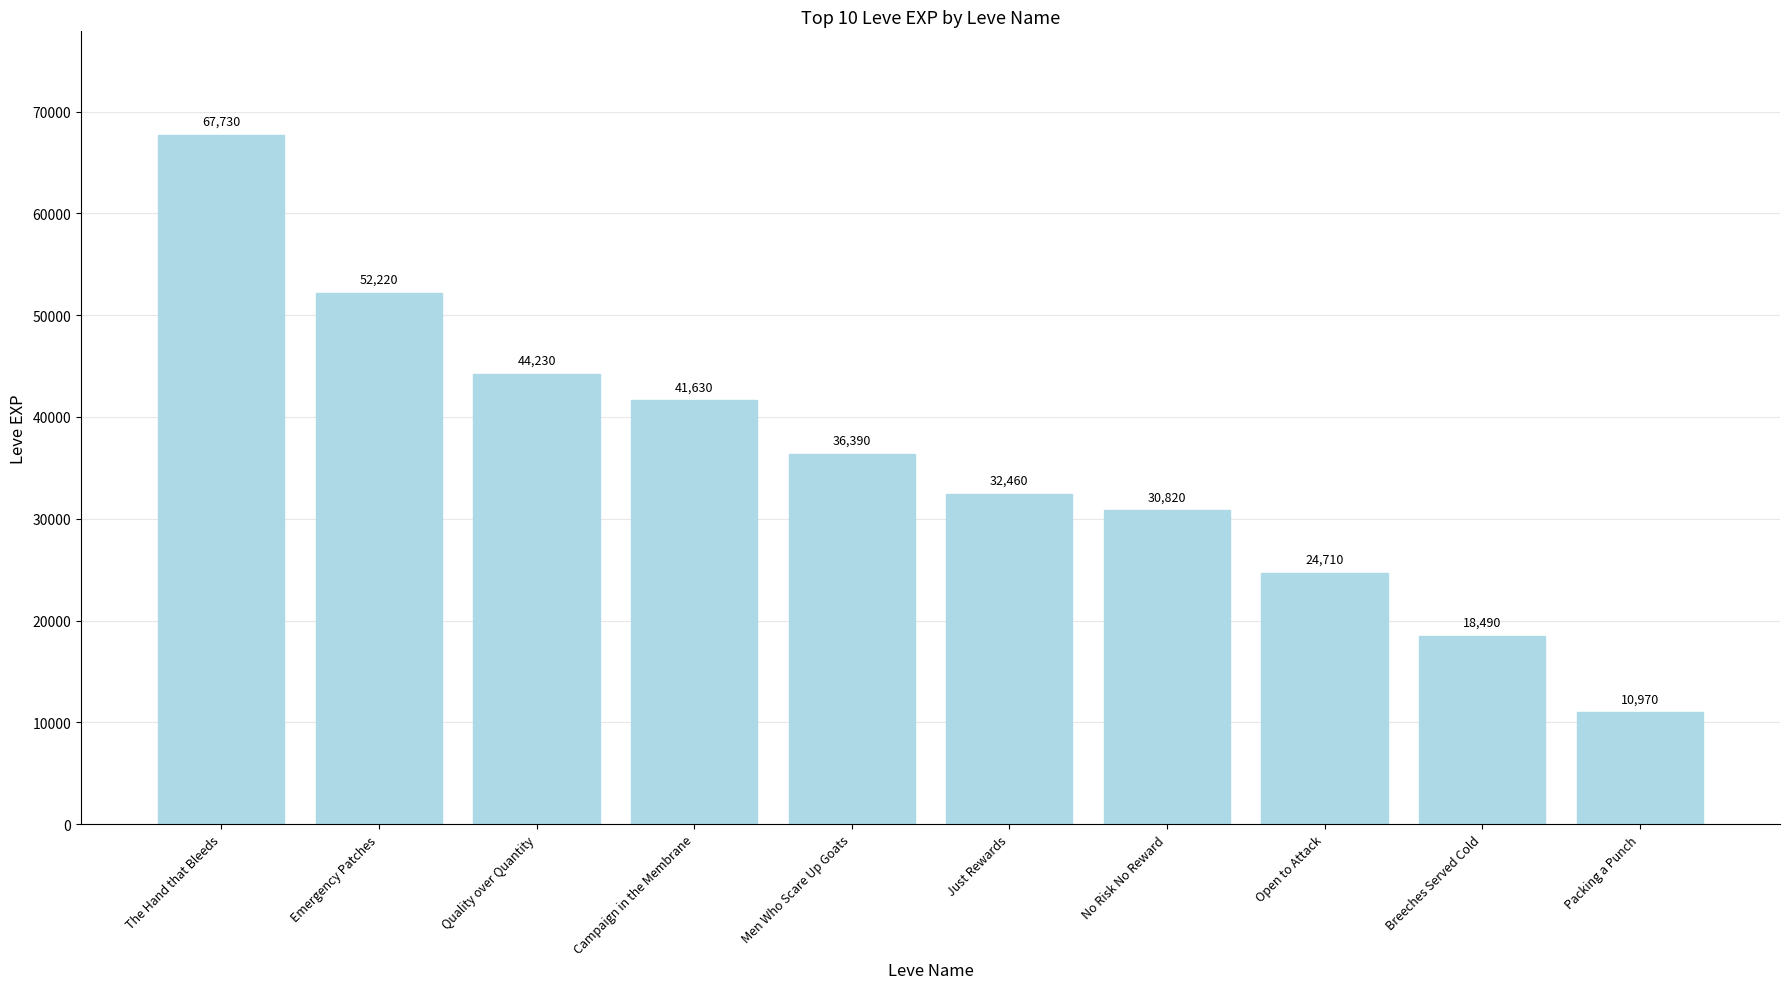

What is the approximate value at Quality over Quantity, to the nearest 10?

44230